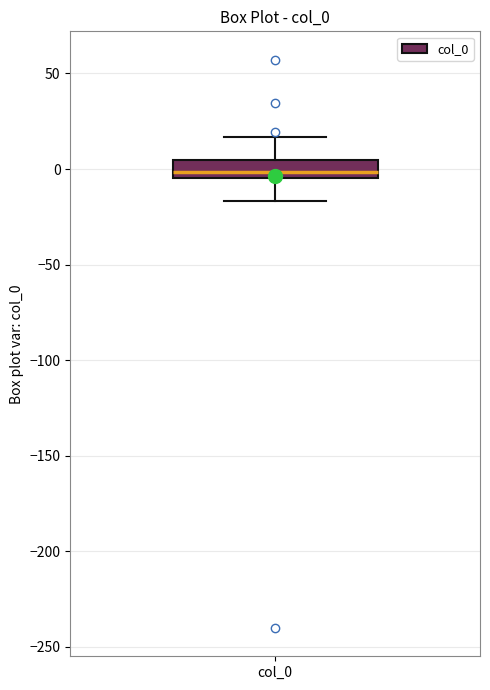

Read this box plot against the y-axis: the position of the median line, the range covered by the box, and the ends of both whiskers. The values are not printed on the chart, so give them approximately, as read against the axis.

median 0, box -5 to 5, whiskers -15 to 15